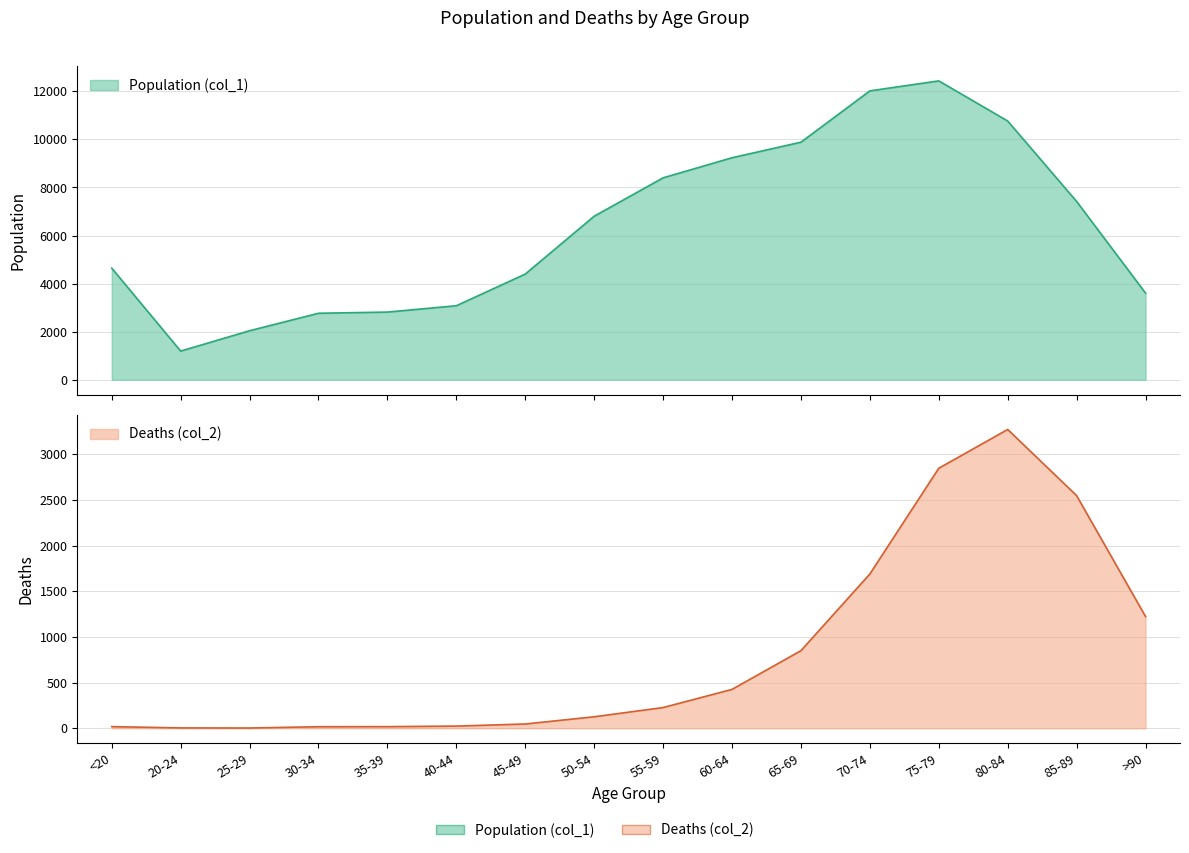

Which series has the widest spread of values?

Population (col_1)